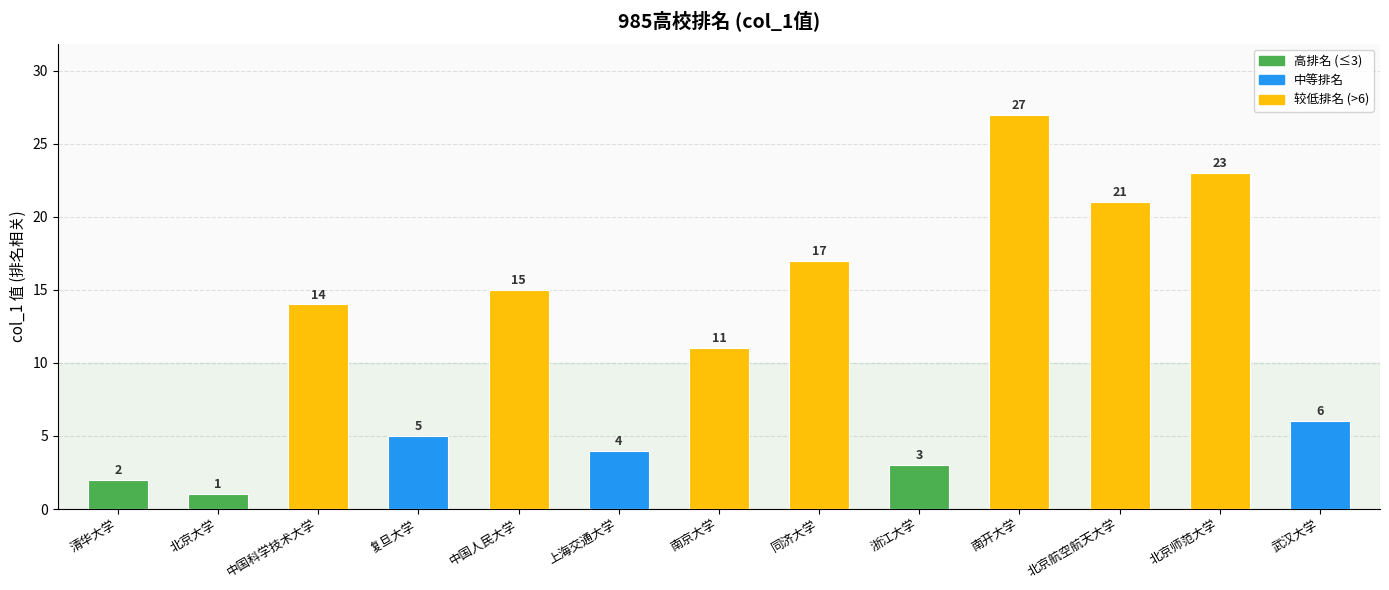

Does the chart contain any negative values?

No